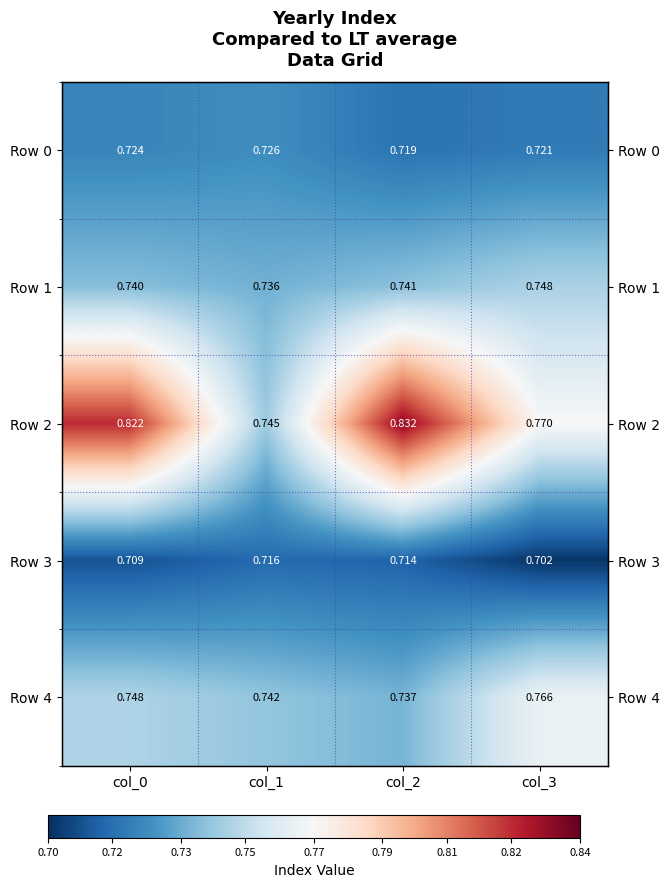

At how many categories does at least one series exceed 0?

4